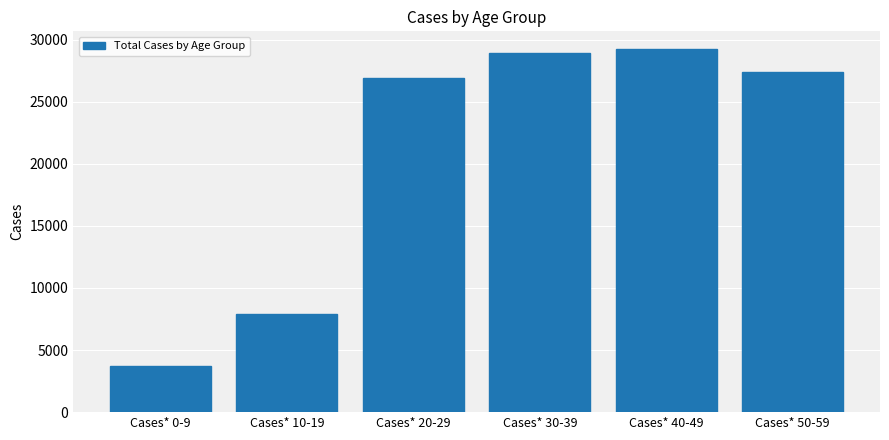

What is the value of the 1st bar from the left?

3749